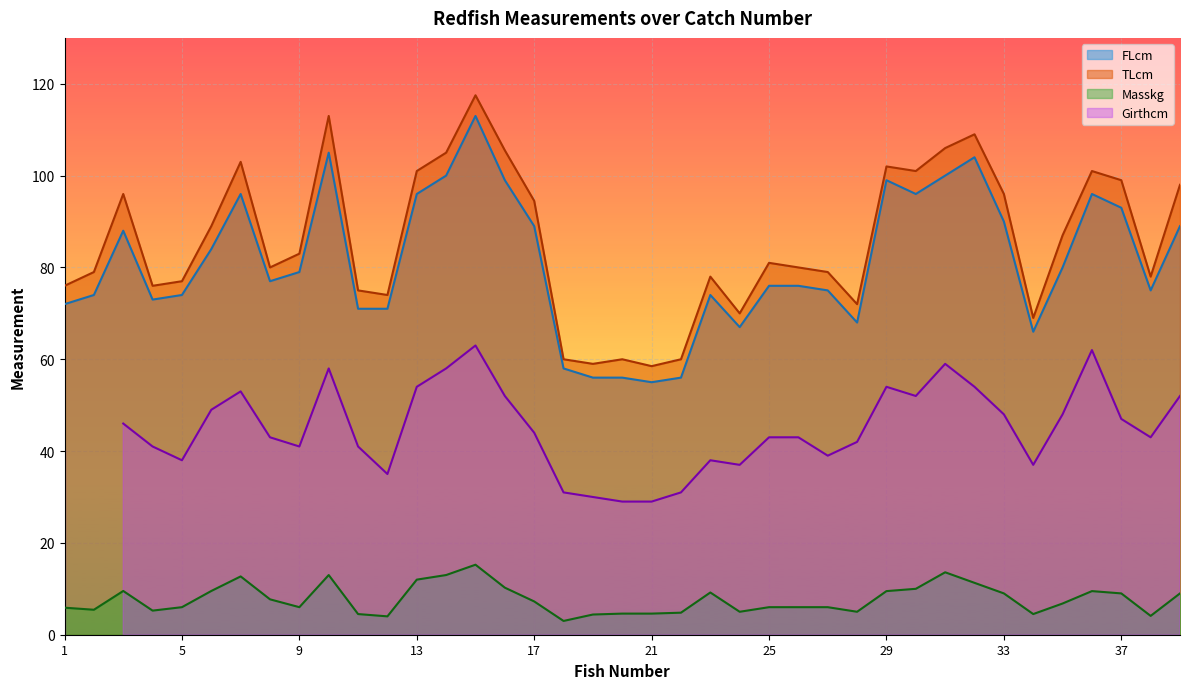

What is the difference between the second highest and minimum values in the FLcm series?

50.0